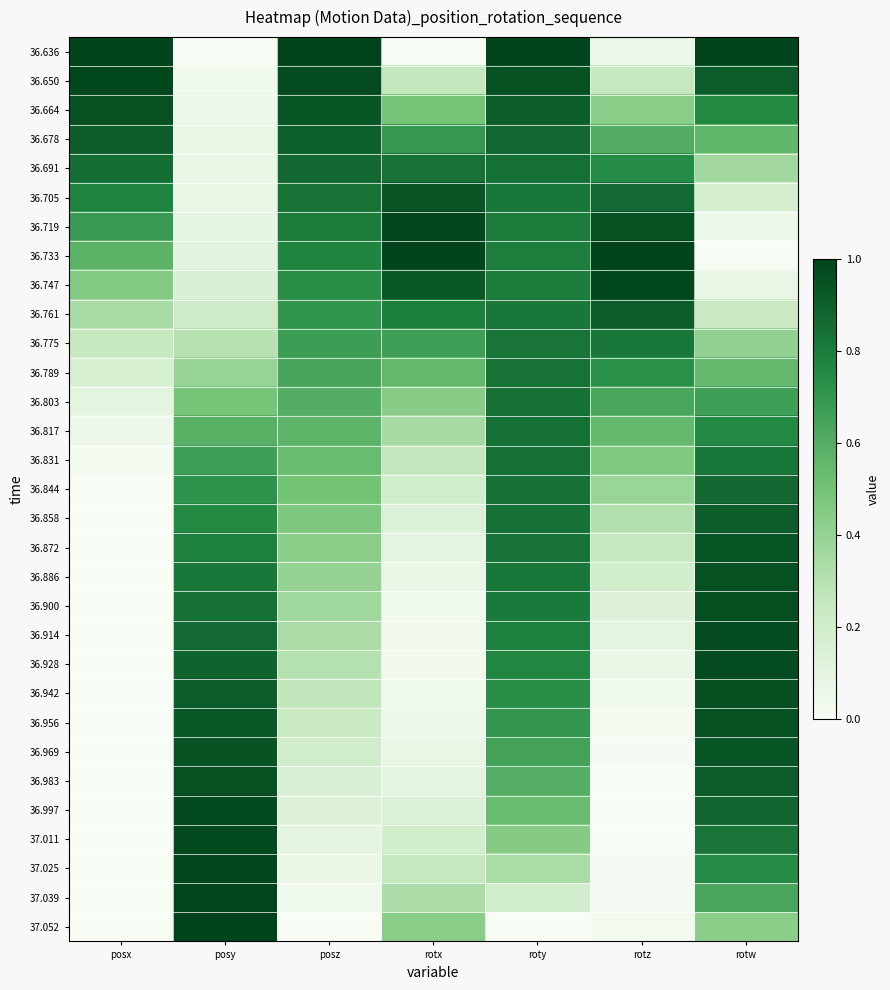

Reading left to right, transcribe all the data shown in this chart.

36.636: posx=1.0	posy=0.0	posz=1.0	rotx=0.0	roty=1.0	rotz=0.1	rotw=1.0
36.650: posx=1.0	posy=0.0	posz=1.0	rotx=0.3	roty=1.0	rotz=0.3	rotw=0.9
36.664: posx=1.0	posy=0.1	posz=0.9	rotx=0.5	roty=0.9	rotz=0.4	rotw=0.8
36.678: posx=0.9	posy=0.1	posz=0.9	rotx=0.7	roty=0.9	rotz=0.6	rotw=0.6
36.691: posx=0.8	posy=0.1	posz=0.9	rotx=0.8	roty=0.8	rotz=0.7	rotw=0.4
36.705: posx=0.8	posy=0.1	posz=0.8	rotx=0.9	roty=0.8	rotz=0.9	rotw=0.2
36.719: posx=0.7	posy=0.1	posz=0.8	rotx=1.0	roty=0.8	rotz=0.9	rotw=0.1
36.733: posx=0.6	posy=0.1	posz=0.8	rotx=1.0	roty=0.8	rotz=1.0	rotw=0.0
36.747: posx=0.5	posy=0.2	posz=0.7	rotx=0.9	roty=0.8	rotz=1.0	rotw=0.1
36.761: posx=0.3	posy=0.2	posz=0.7	rotx=0.8	roty=0.8	rotz=0.9	rotw=0.2
36.775: posx=0.2	posy=0.3	posz=0.7	rotx=0.7	roty=0.8	rotz=0.8	rotw=0.4
36.789: posx=0.2	posy=0.4	posz=0.6	rotx=0.5	roty=0.8	rotz=0.7	rotw=0.5
36.803: posx=0.1	posy=0.5	posz=0.6	rotx=0.4	roty=0.8	rotz=0.6	rotw=0.7
36.817: posx=0.1	posy=0.6	posz=0.6	rotx=0.3	roty=0.8	rotz=0.5	rotw=0.8
36.831: posx=0.0	posy=0.7	posz=0.5	rotx=0.3	roty=0.8	rotz=0.5	rotw=0.8
36.844: posx=0.0	posy=0.7	posz=0.5	rotx=0.2	roty=0.8	rotz=0.4	rotw=0.9
36.858: posx=0.0	posy=0.8	posz=0.5	rotx=0.1	roty=0.8	rotz=0.3	rotw=0.9
36.872: posx=0.0	posy=0.8	posz=0.4	rotx=0.1	roty=0.8	rotz=0.3	rotw=0.9
36.886: posx=0.0	posy=0.8	posz=0.4	rotx=0.1	roty=0.8	rotz=0.2	rotw=1.0
36.900: posx=0.0	posy=0.8	posz=0.4	rotx=0.0	roty=0.8	rotz=0.1	rotw=1.0
36.914: posx=0.0	posy=0.9	posz=0.3	rotx=0.0	roty=0.8	rotz=0.1	rotw=1.0
36.928: posx=0.0	posy=0.9	posz=0.3	rotx=0.0	roty=0.8	rotz=0.1	rotw=1.0
36.942: posx=0.0	posy=0.9	posz=0.3	rotx=0.0	roty=0.7	rotz=0.0	rotw=1.0
36.956: posx=0.0	posy=0.9	posz=0.2	rotx=0.1	roty=0.7	rotz=0.0	rotw=0.9
36.969: posx=0.0	posy=0.9	posz=0.2	rotx=0.1	roty=0.7	rotz=0.0	rotw=0.9
36.983: posx=0.0	posy=1.0	posz=0.2	rotx=0.1	roty=0.6	rotz=0.0	rotw=0.9
36.997: posx=0.0	posy=1.0	posz=0.1	rotx=0.1	roty=0.5	rotz=0.0	rotw=0.9
37.011: posx=0.0	posy=1.0	posz=0.1	rotx=0.2	roty=0.4	rotz=0.0	rotw=0.8
37.025: posx=0.0	posy=1.0	posz=0.1	rotx=0.3	roty=0.3	rotz=0.0	rotw=0.7
37.039: posx=0.0	posy=1.0	posz=0.0	rotx=0.3	roty=0.2	rotz=0.0	rotw=0.6
37.052: posx=0.0	posy=1.0	posz=0.0	rotx=0.4	roty=0.0	rotz=0.0	rotw=0.4